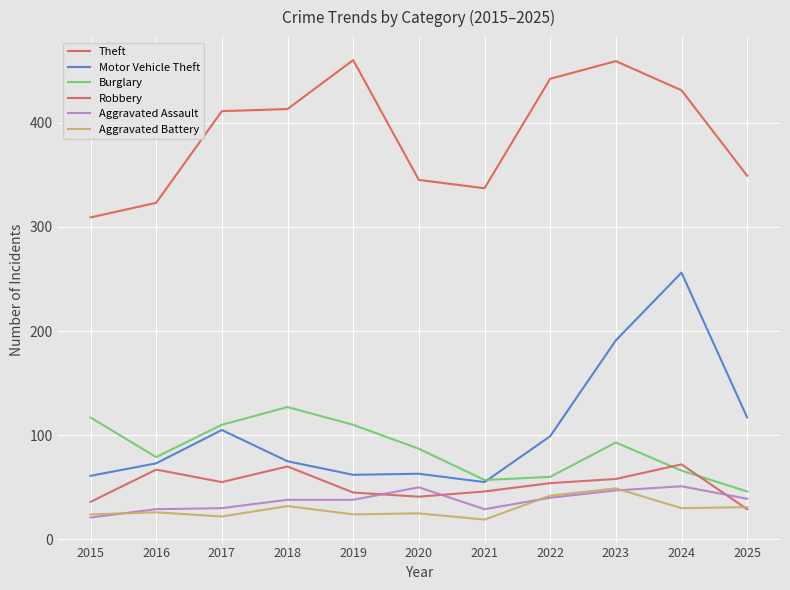

Reading right to left, extract all data points from this chart.

Theft: 349	431	459	442	337	345	460	413	411	323	309
Motor Vehicle Theft: 117	256	191	99	55	63	62	75	105	73	61
Burglary: 46	66	93	60	57	87	110	127	110	79	117
Robbery: 29	72	58	54	46	41	45	70	55	67	36
Aggravated Assault: 39	51	47	40	29	50	38	38	30	29	21
Aggravated Battery: 31	30	49	42	19	25	24	32	22	26	24